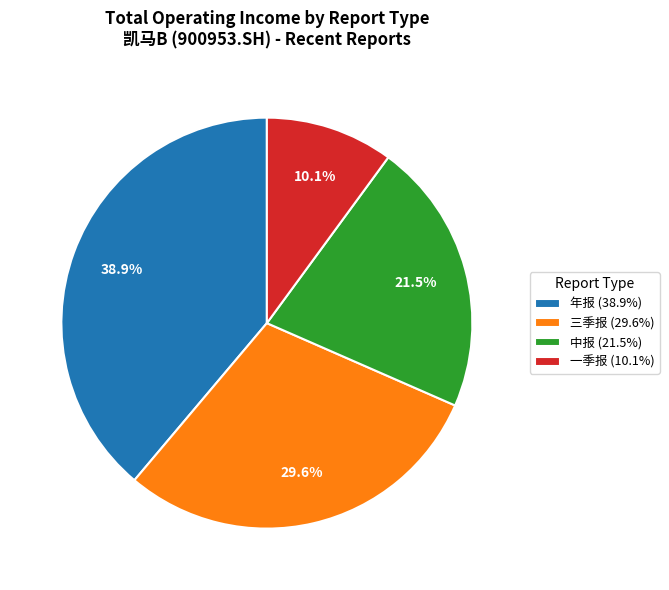

Approximately how many times larger is the value at 一季报 (10.1%) compared to 中报 (21.5%)?

0.5